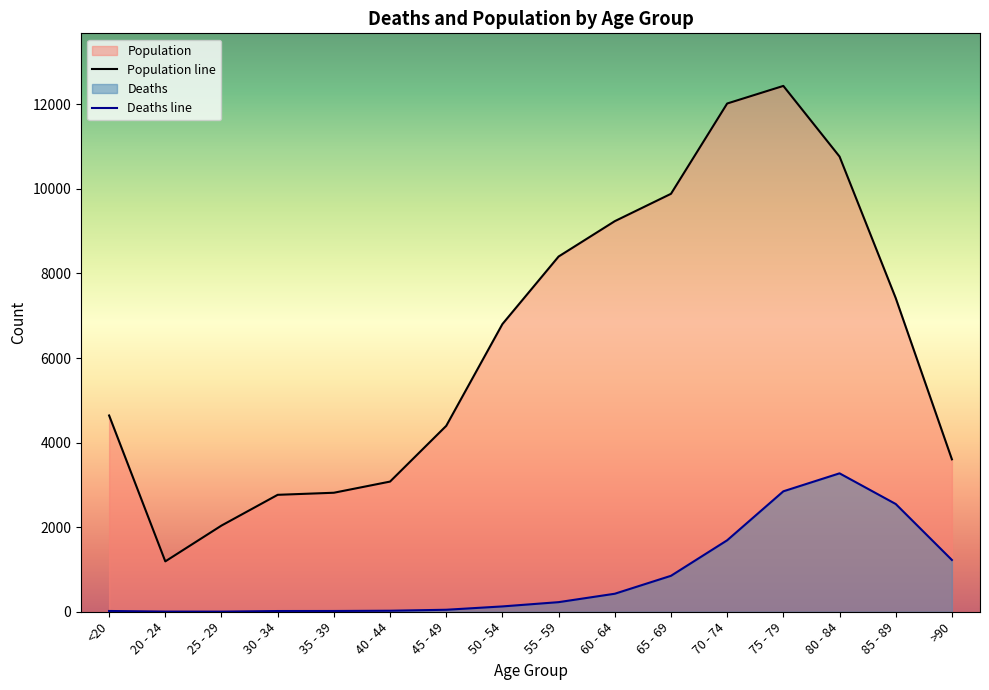

What are all the series names shown in the legend?

Deaths, Population